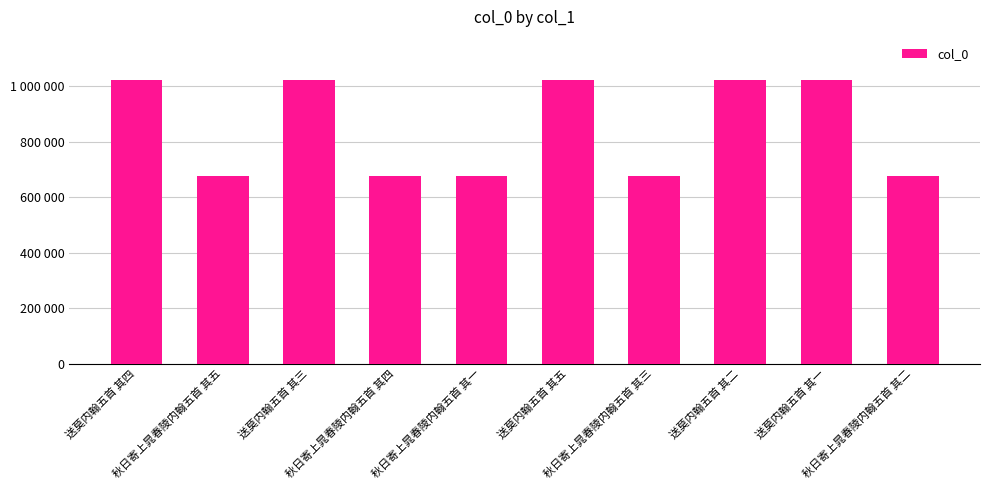

Are the bars horizontal?

No